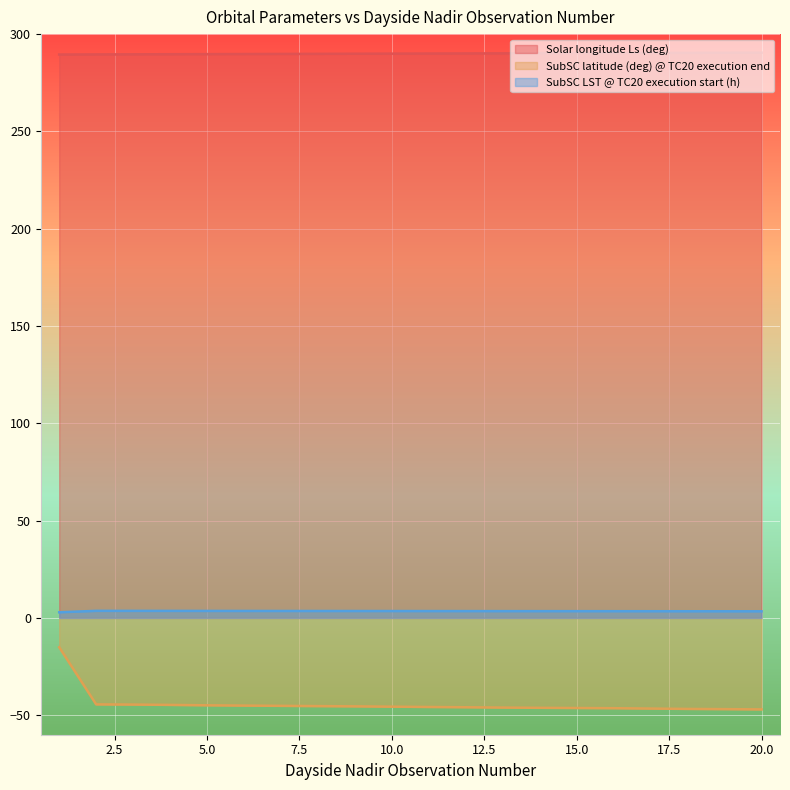

True or false: SubSC LST @ TC20 execution start (h) has a value of 3.4 at 18.

True